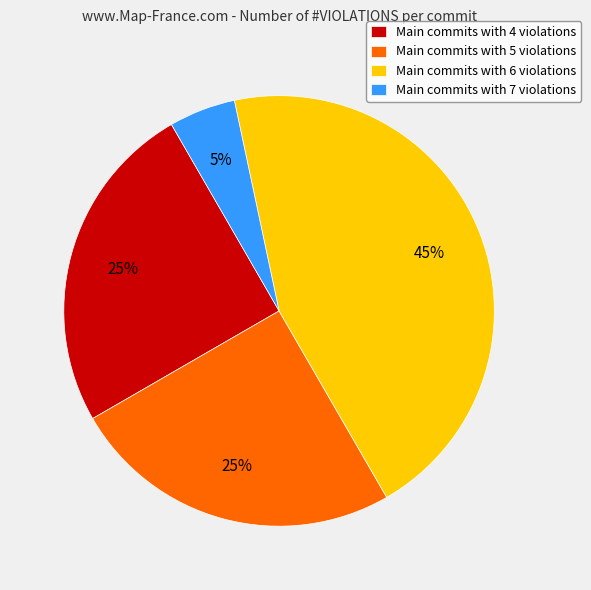

Is it true that Main commits with 5 violations is 39% of the pie?

False